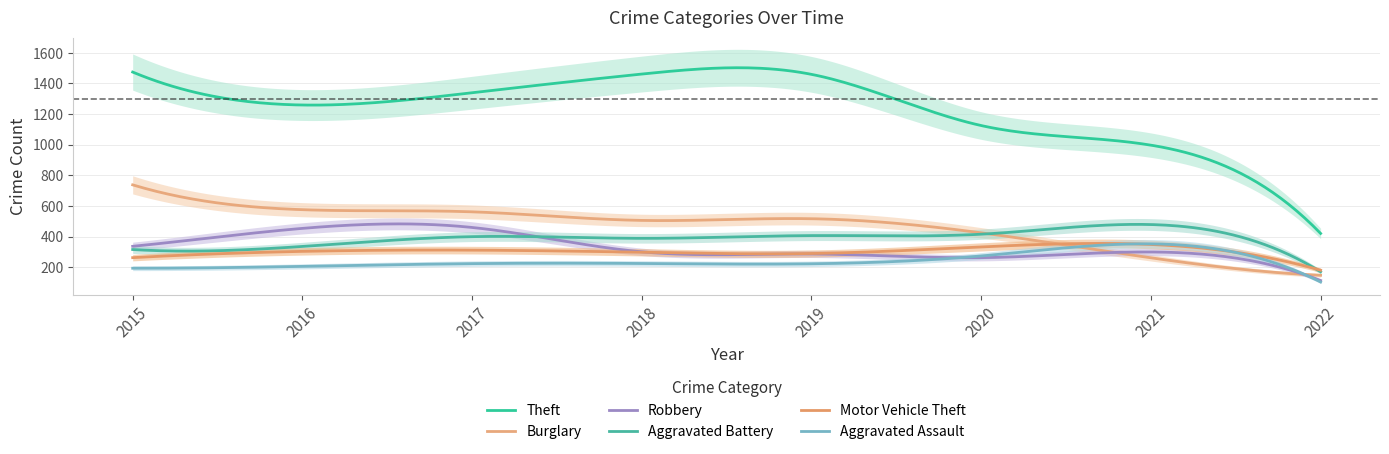

What is the difference between the maximum and minimum values in the Robbery series?

369.3